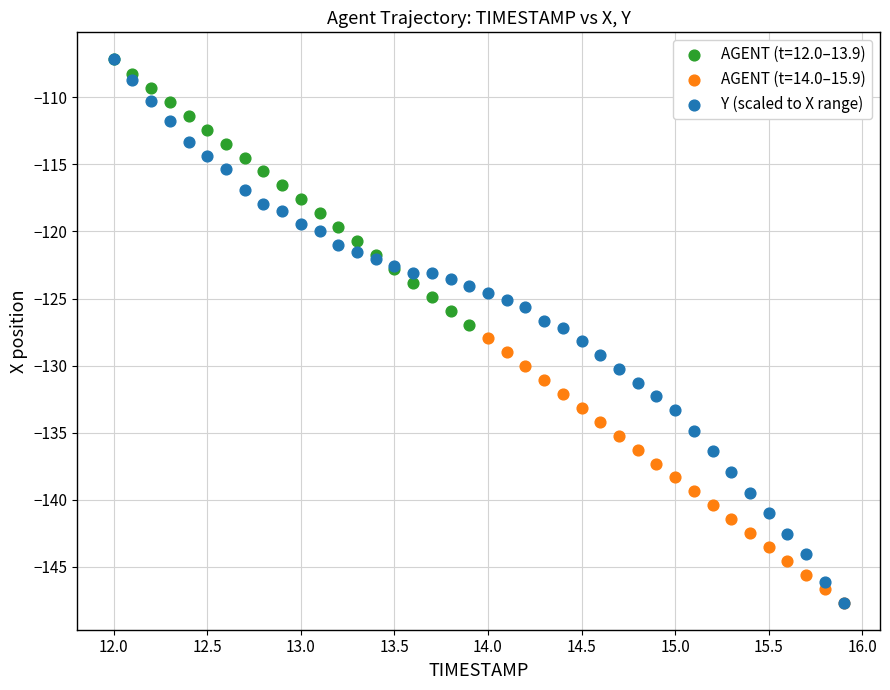

Which series has the largest Y range (max minus min)?

Y (scaled to X range)